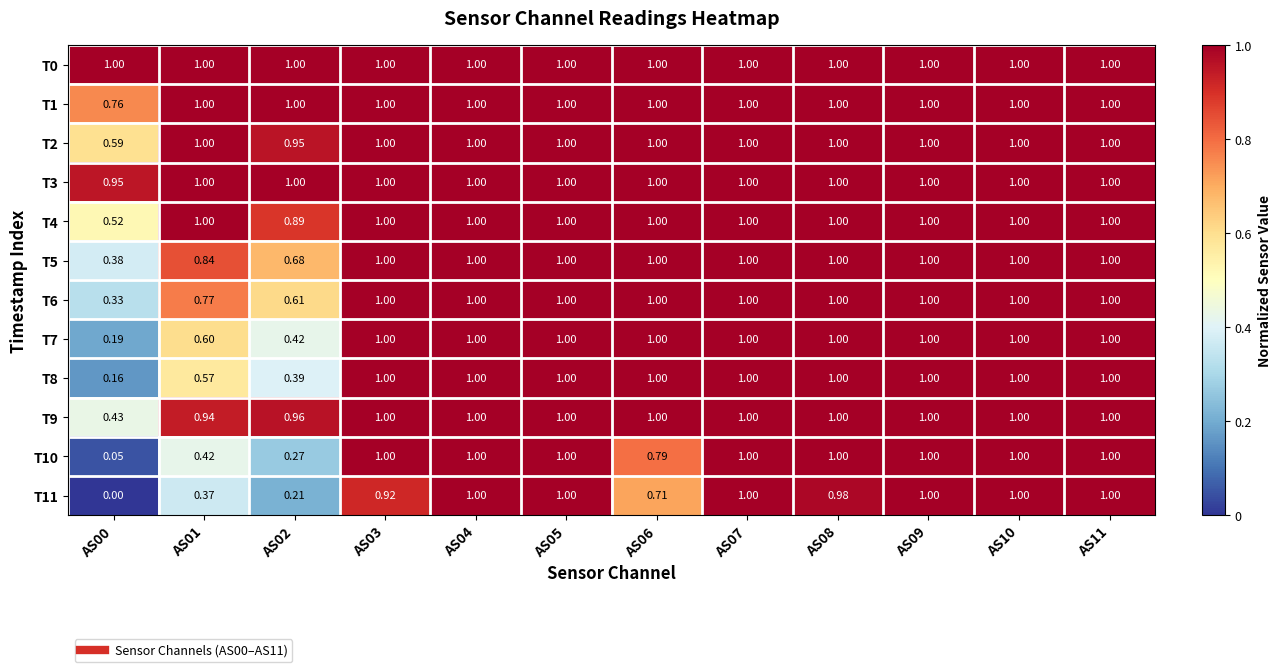

What is the greatest value displayed?

1.0